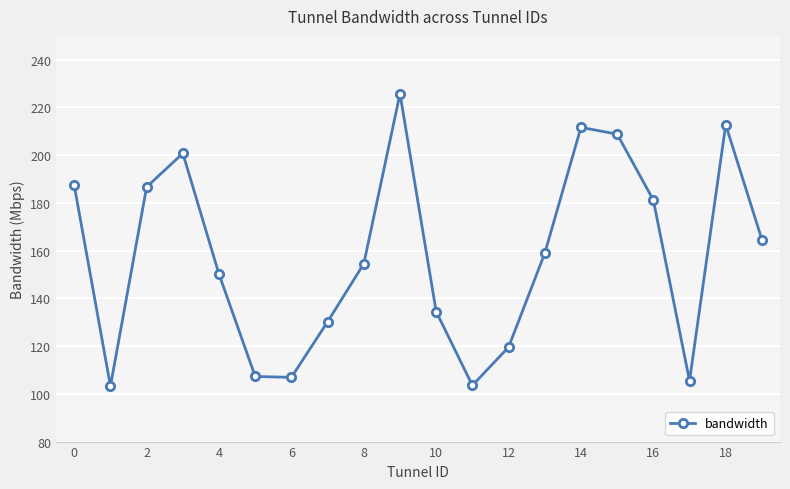

What is the value of the 6th point from the left?

107.3